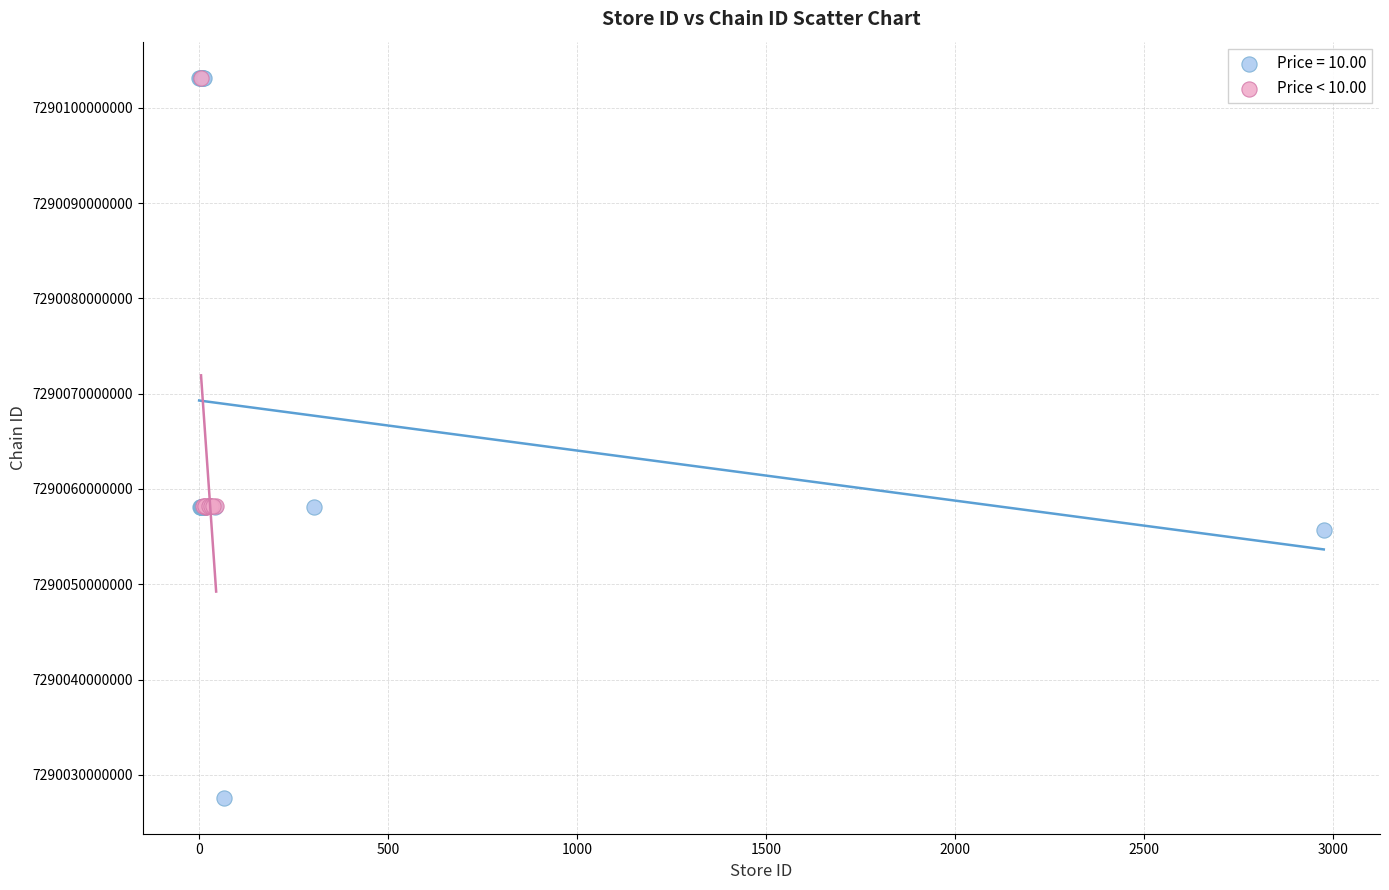

Which series contains the lowest Y value?

Price = 10.00